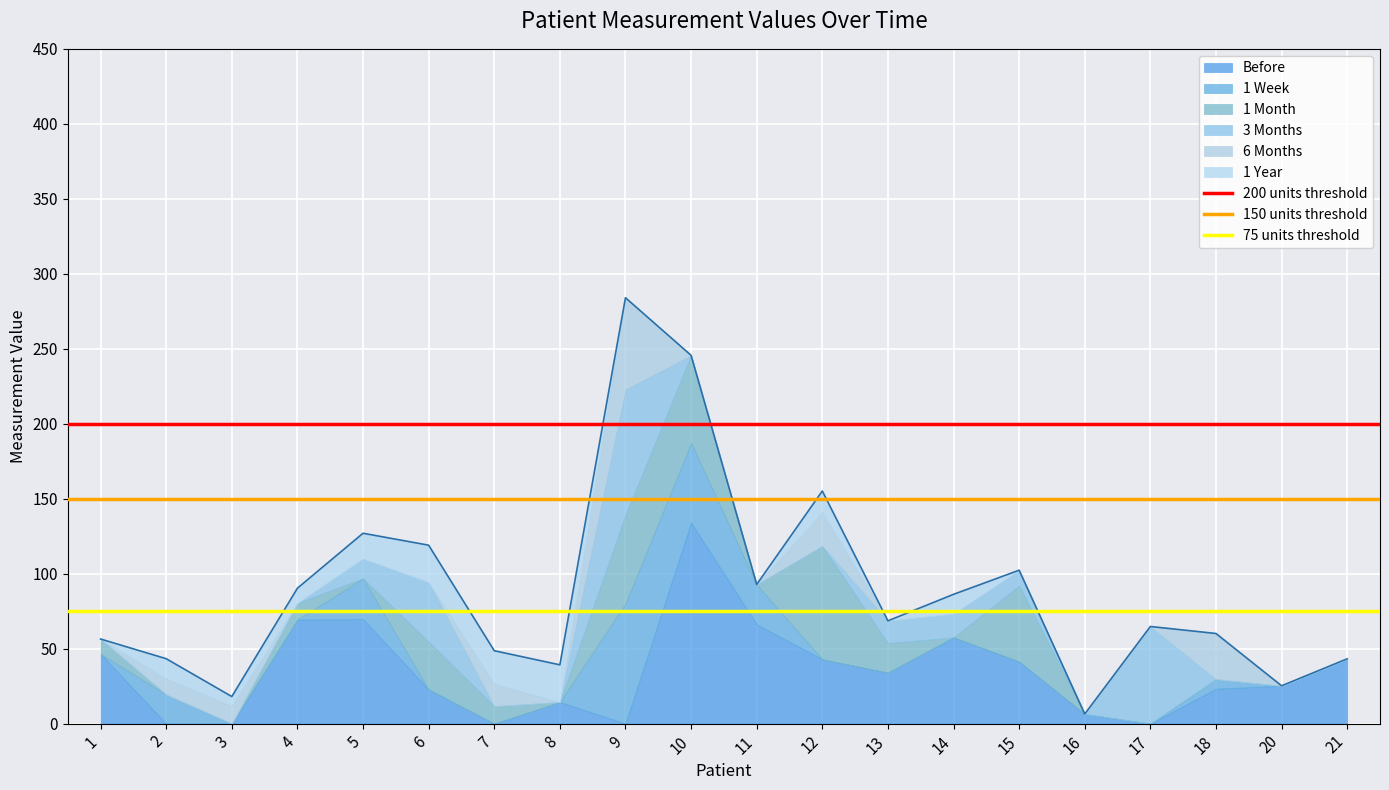

Does the chart display data point markers on the line(s)?

No